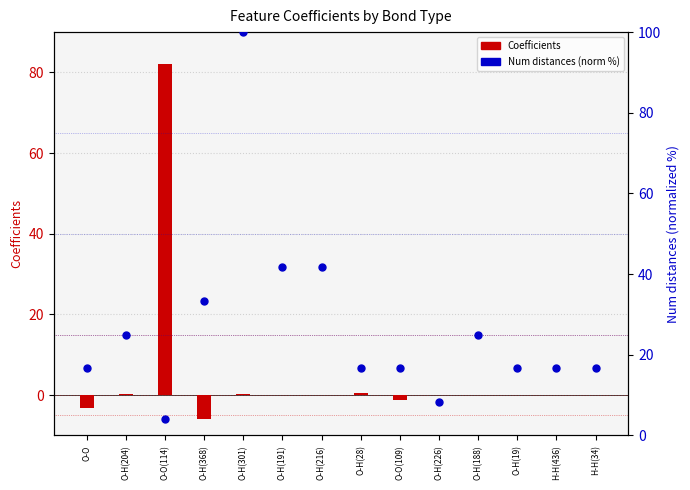

At how many categories does at least one series exceed 70?

2